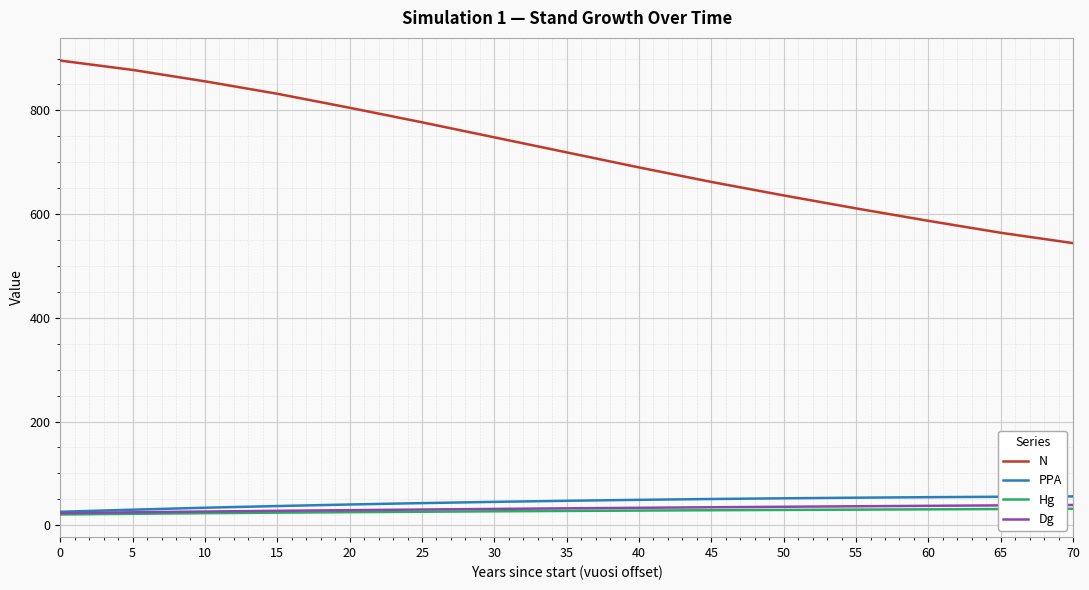

True or false: N and Dg cross at least once.

False